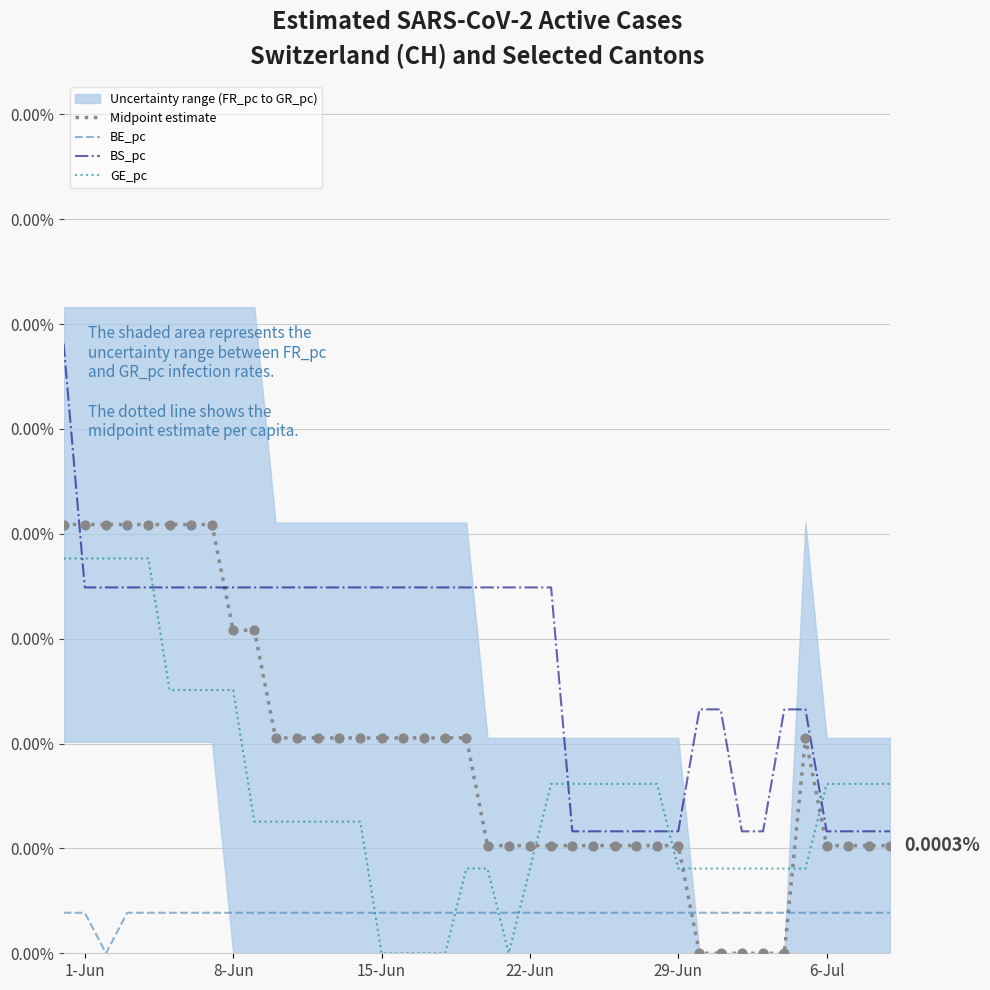

At how many categories does at least one series exceed 0?

40